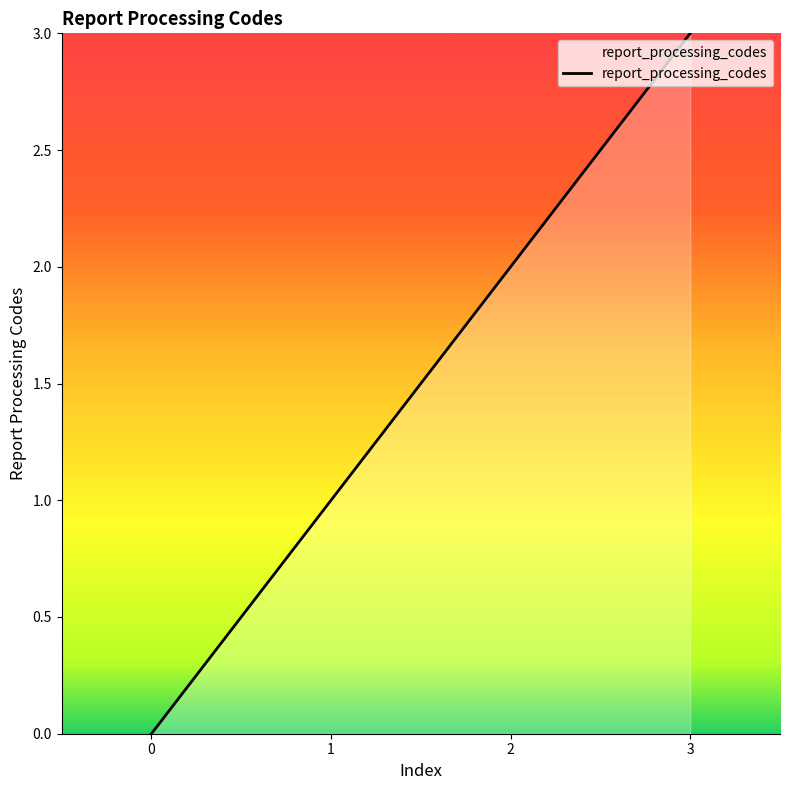

Rank the categories by value from highest to lowest.

3, 2, 1, 0